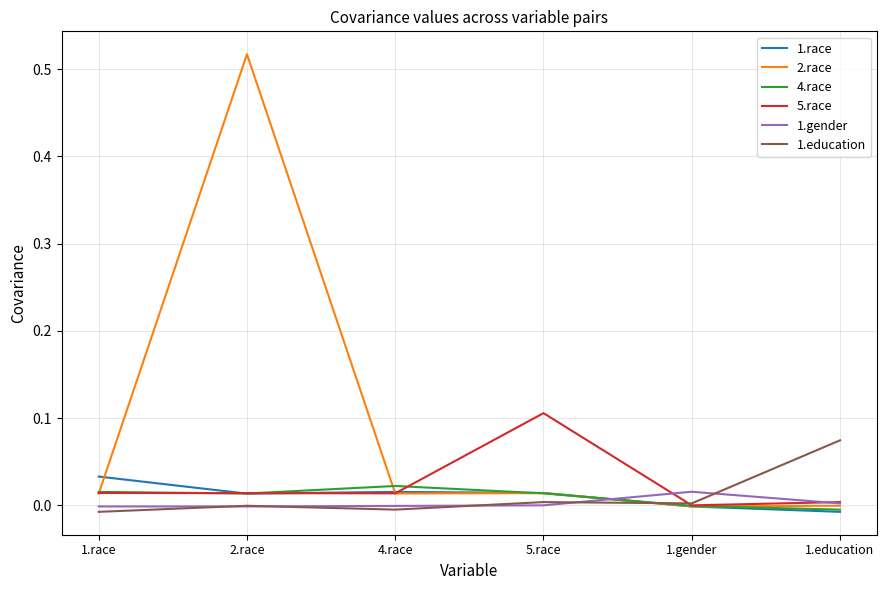

The value of 5.race at 1.gender is -0.0. True or false?

True